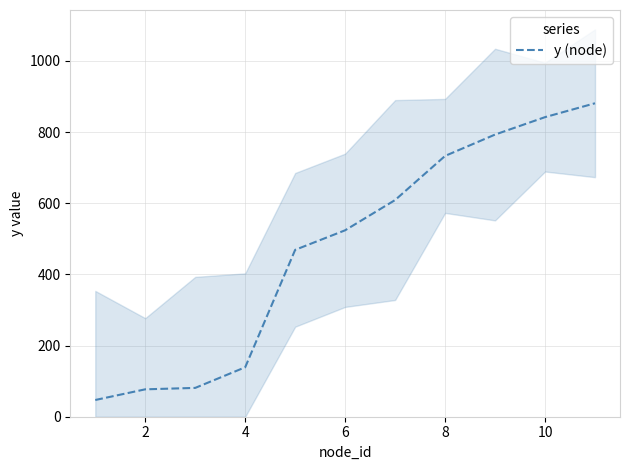

Which has a higher value, 0 or 6?

6